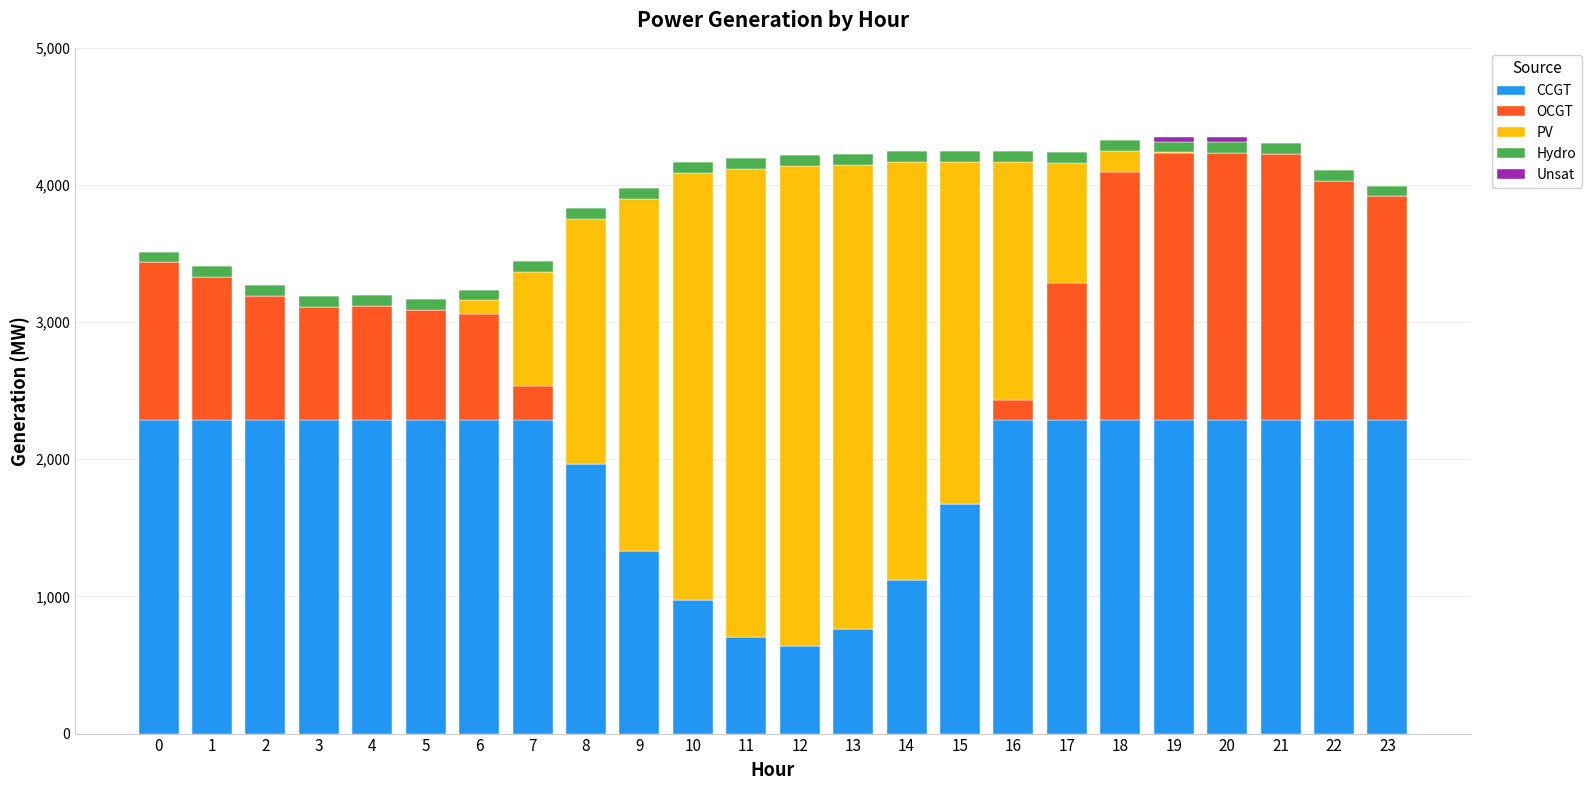

What is the highest value of the CCGT series?

2288